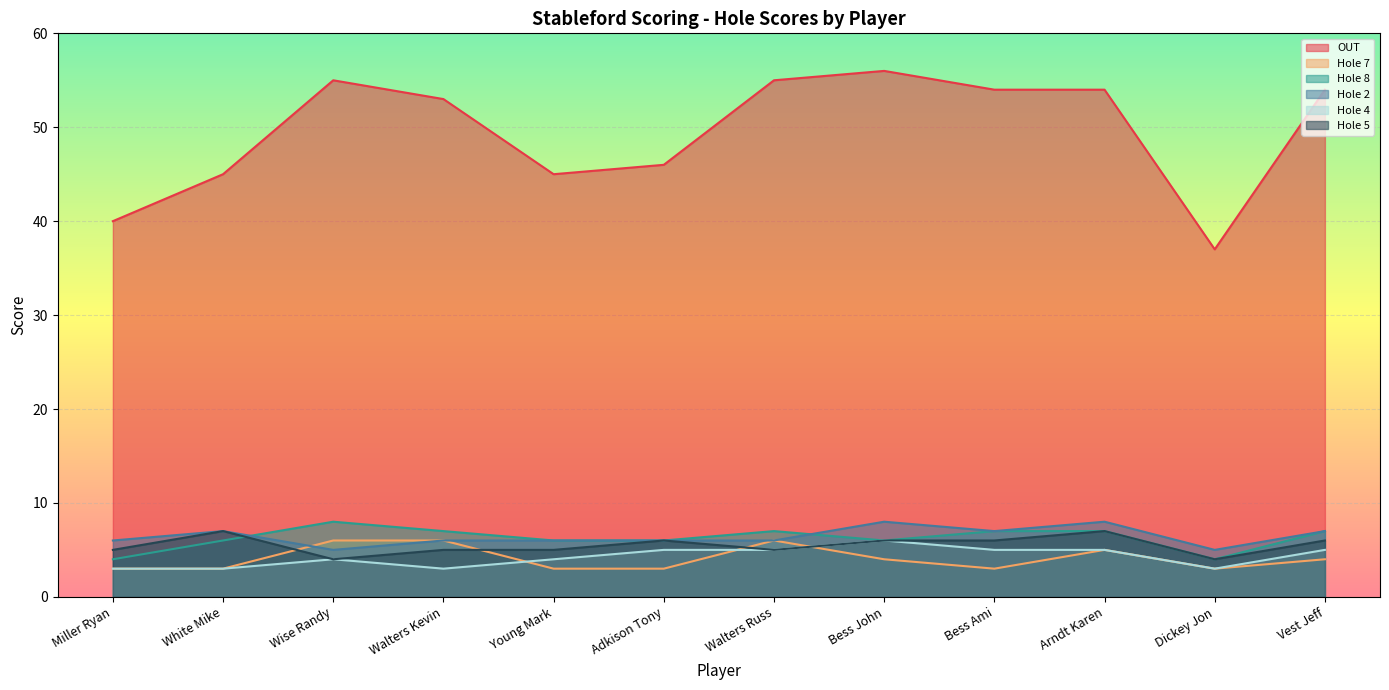

What is the sum of all Hole 7 values?

49